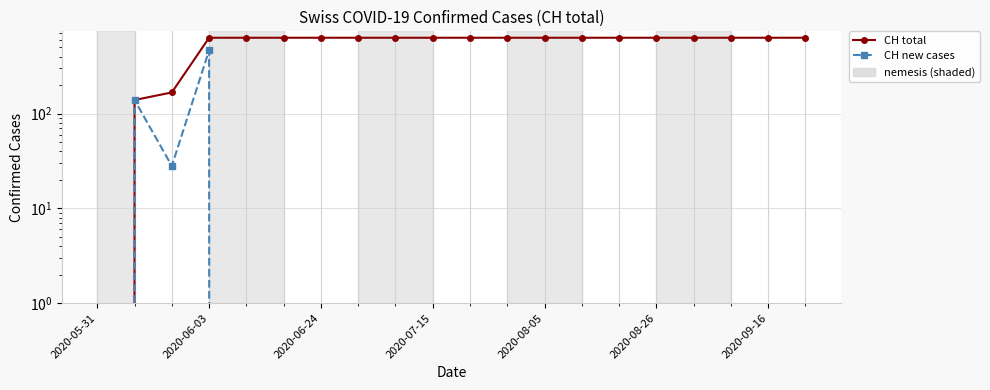

Between 11 and 19, which is larger?

11